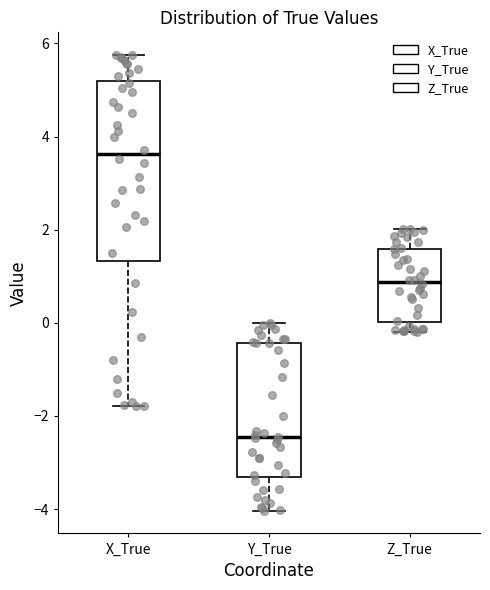

Which box's median line is the lowest?

Y_True